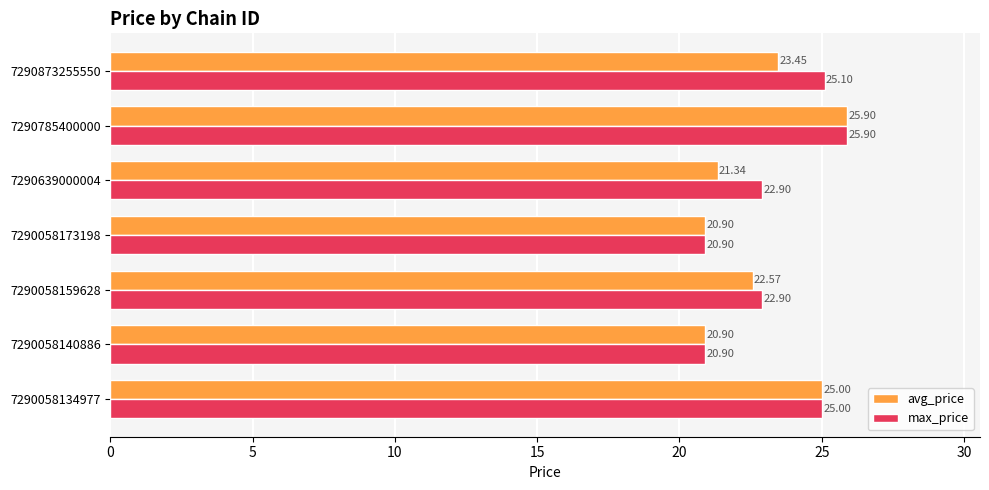

Rank the series at 7290639000004 from lowest to highest value.

avg_price, max_price